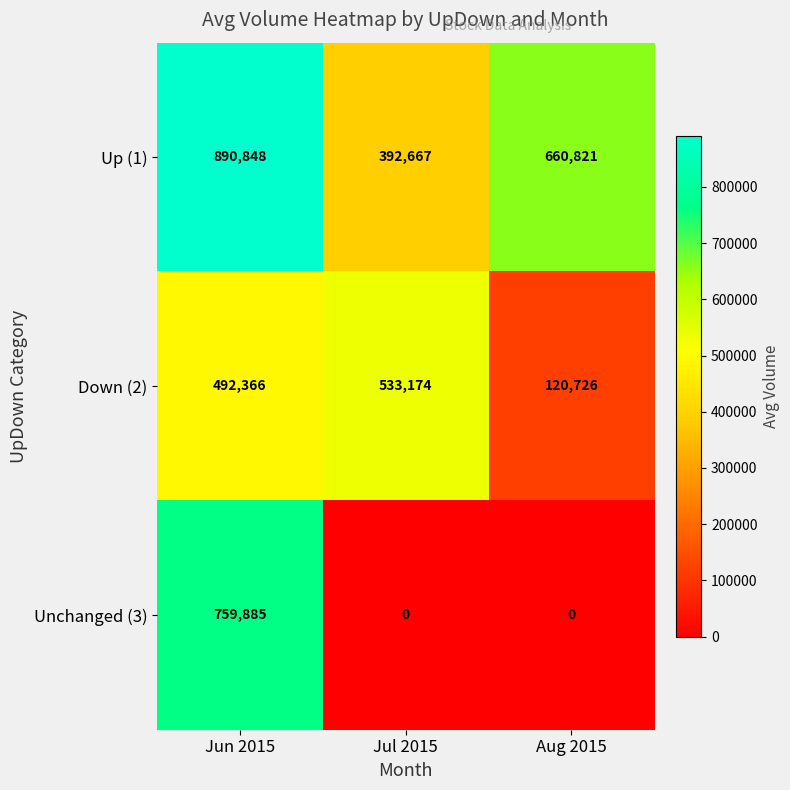

List the series in order of their peak value, highest first.

Up (1), Unchanged (3), Down (2)